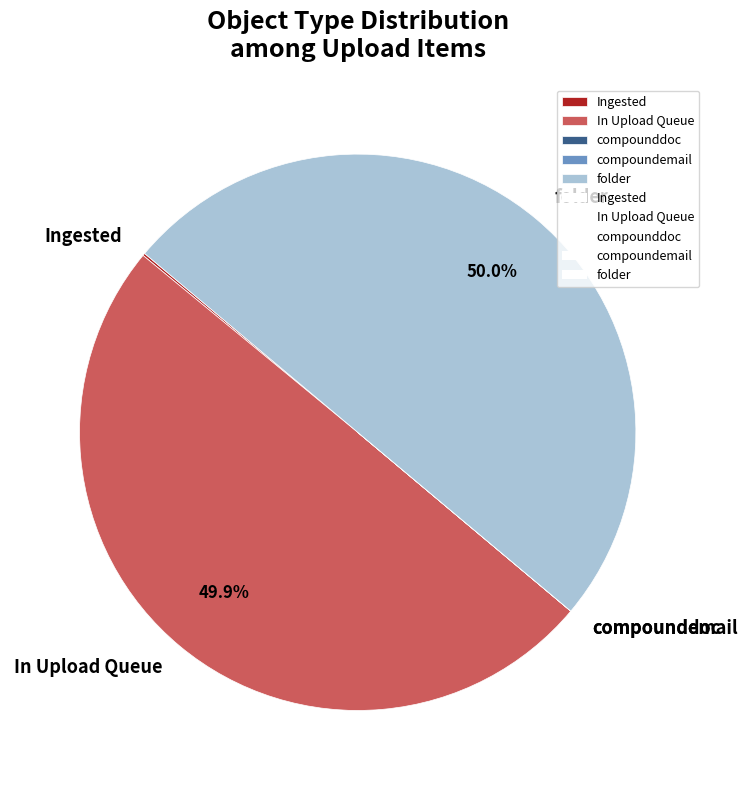

How much of the chart is everything except In Upload Queue?

50.1%